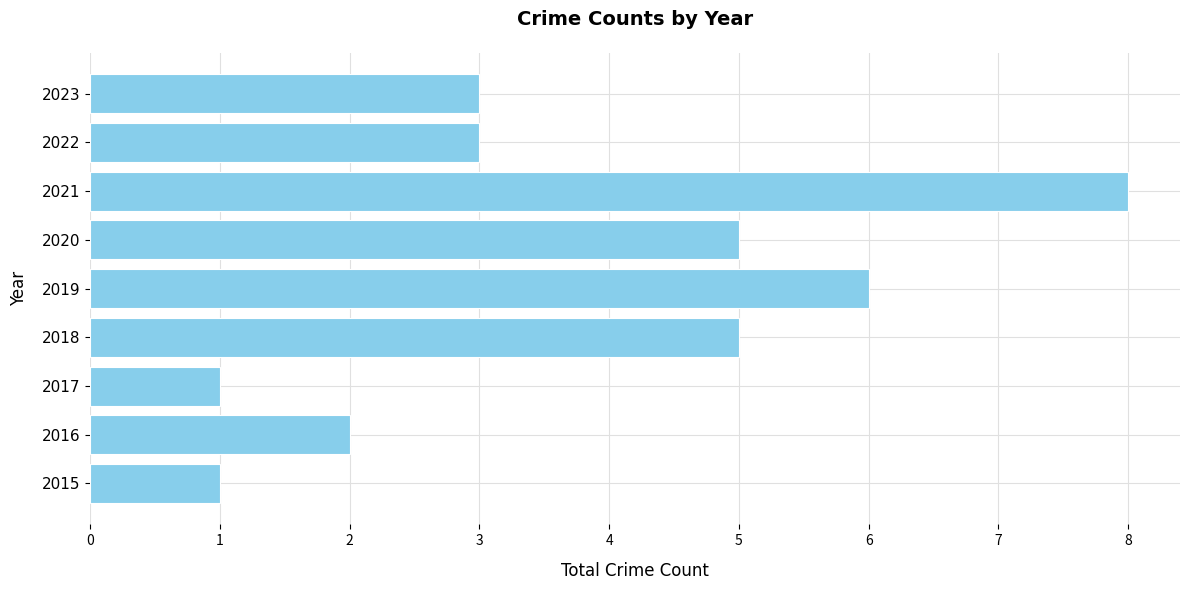

What is the difference between the maximum and second lowest values?

7